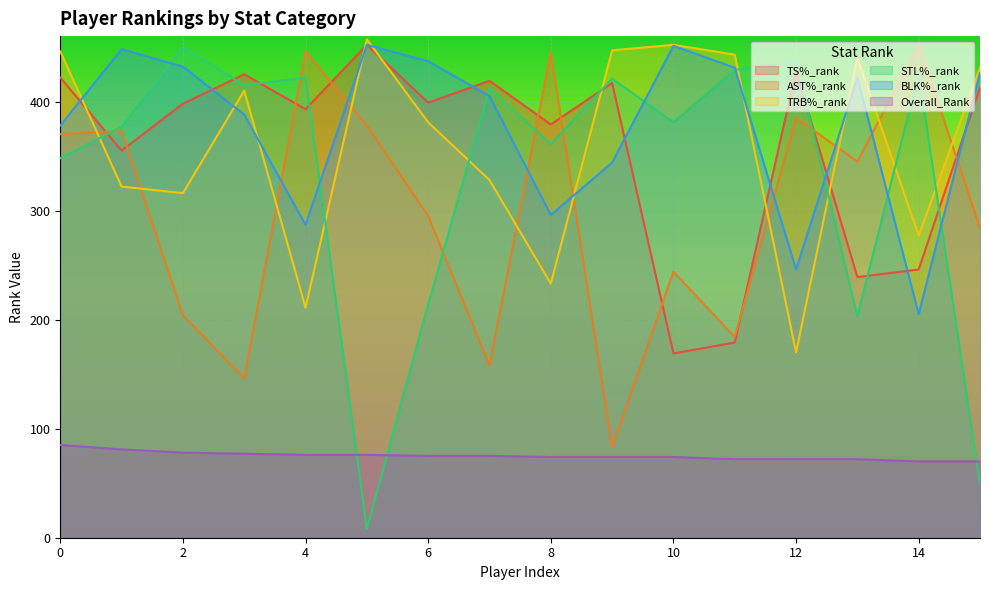

How many series are shown in this chart?

6